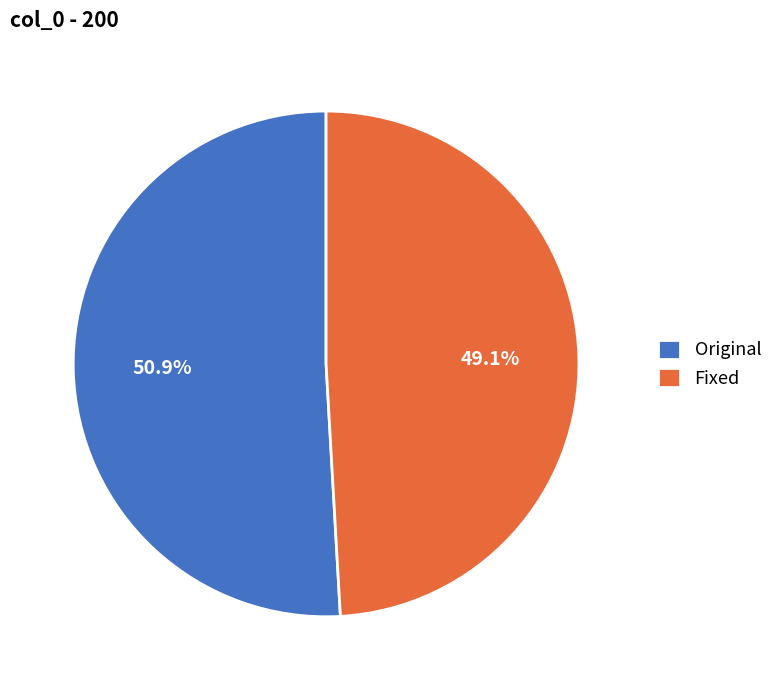

Does Original account for over 50% of the chart?

Yes